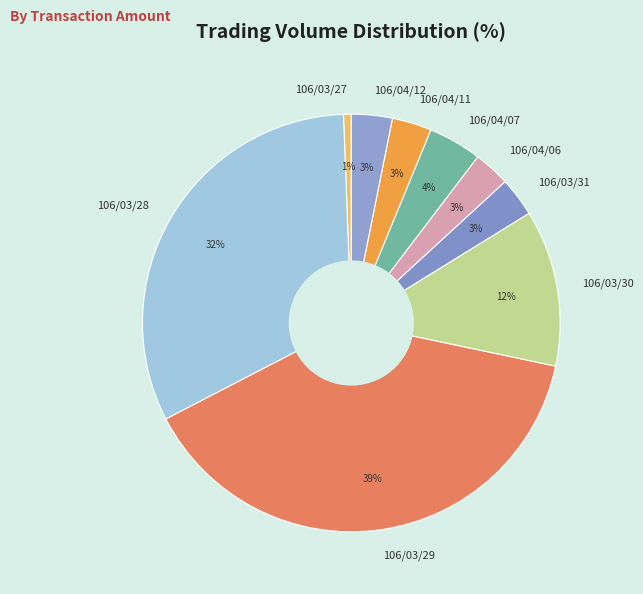

To the nearest percent, what is the difference between the largest and smallest slice percentages?

38%